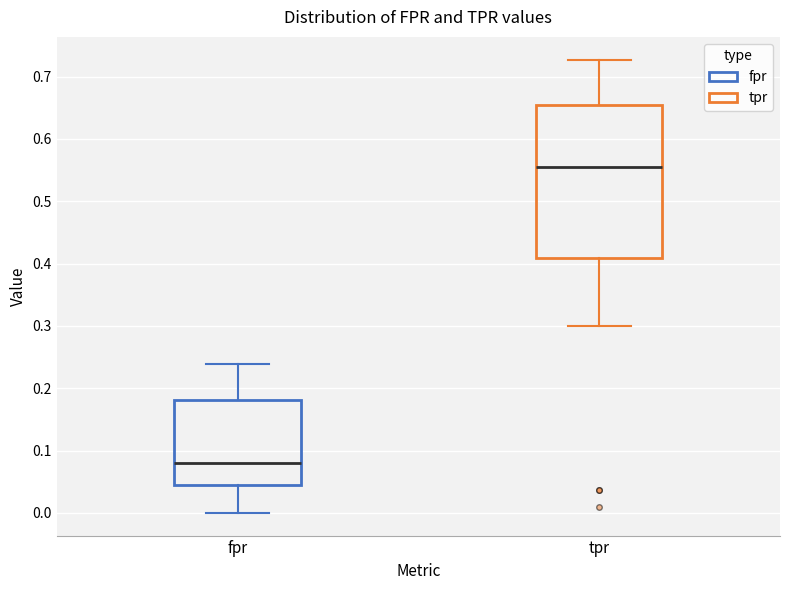

Reading left to right, read every box against the y-axis: the position of its median line, the range the box covers, and the ends of its whiskers. The values are not printed on the chart, so give them approximately, as read against the axis.

fpr: median 0.08, box 0.04 to 0.18, whiskers 0.00 to 0.24
tpr: median 0.55, box 0.41 to 0.65, whiskers 0.30 to 0.73